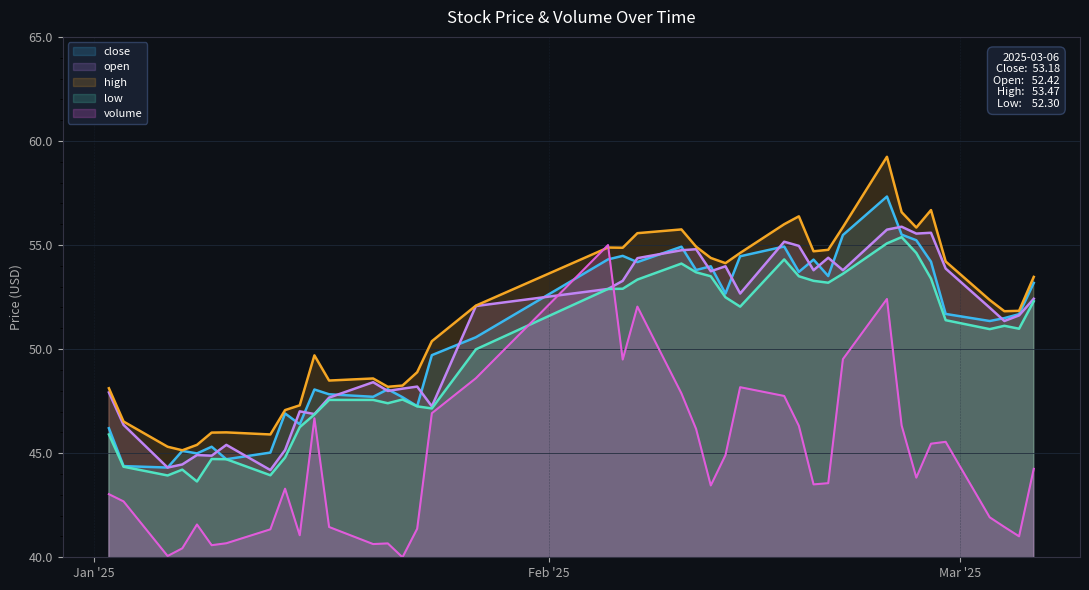

What is the minimum value for high?

45.1